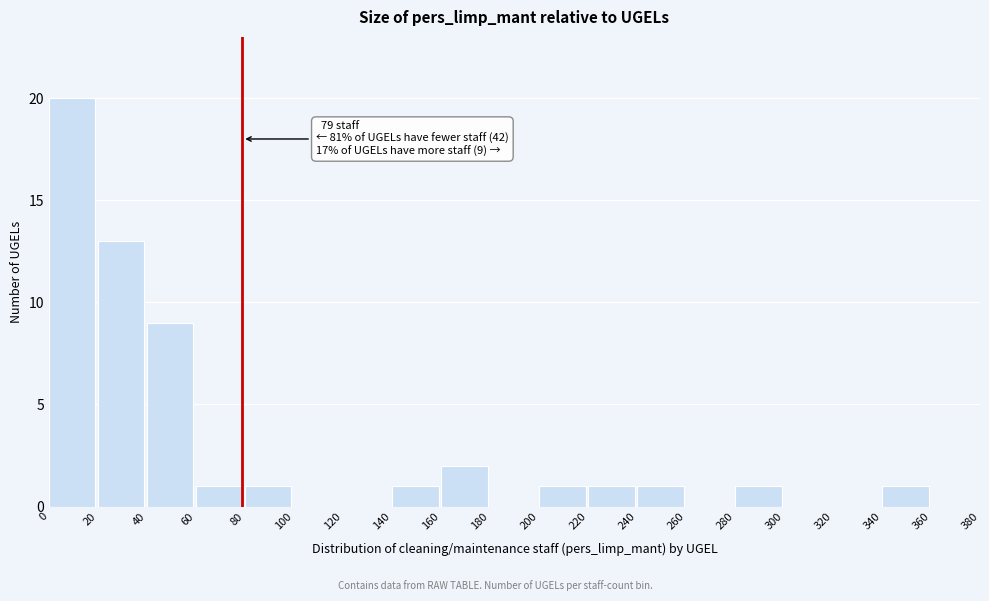

Which range on the x-axis has the tallest bar?

0 to 20